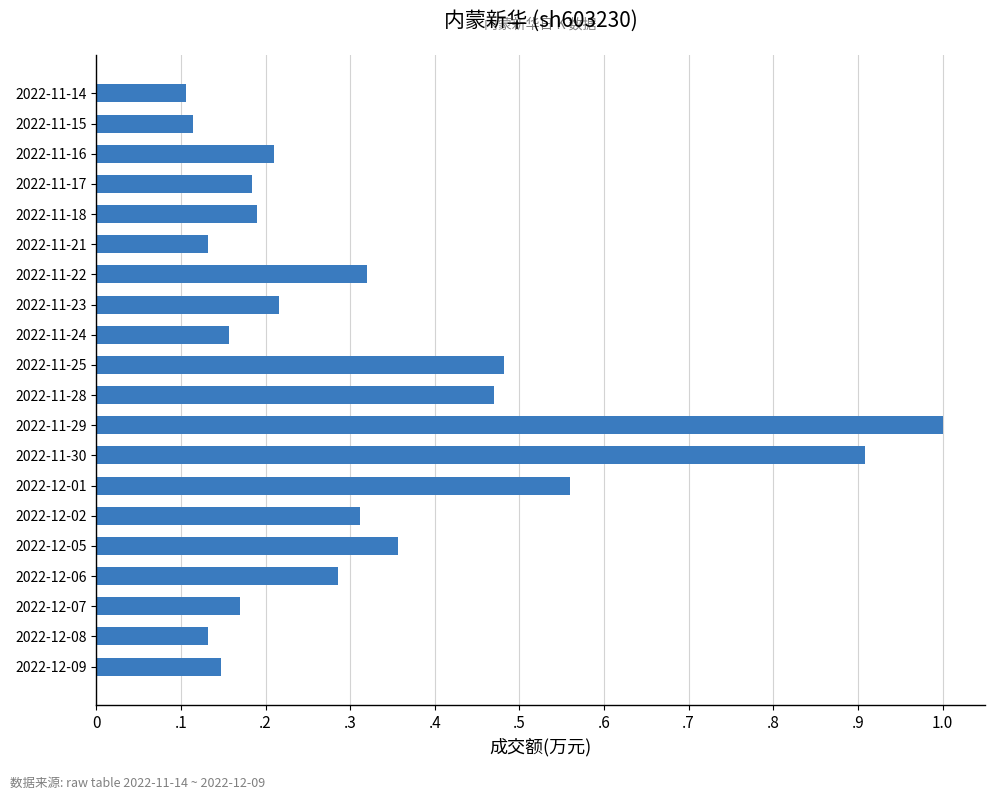

What is the difference between the second highest and minimum values?

0.8